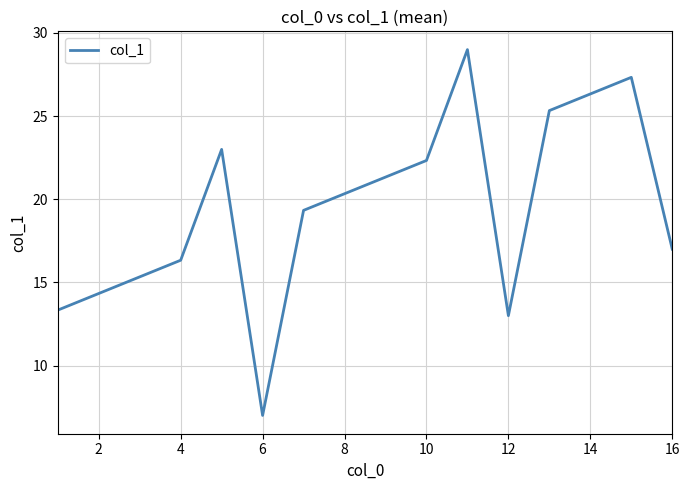

What is the smallest value displayed?

7.0